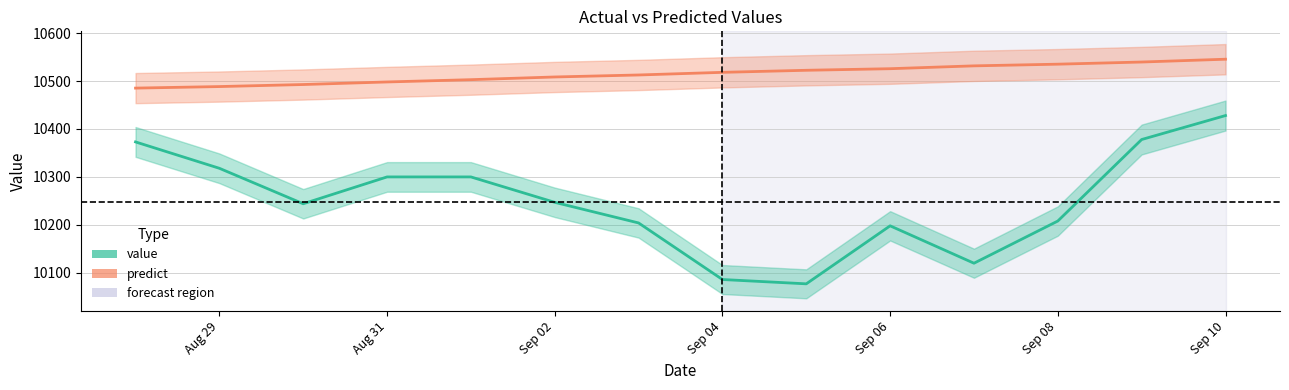

At which label does predict first exceed 10518?

Sep 04